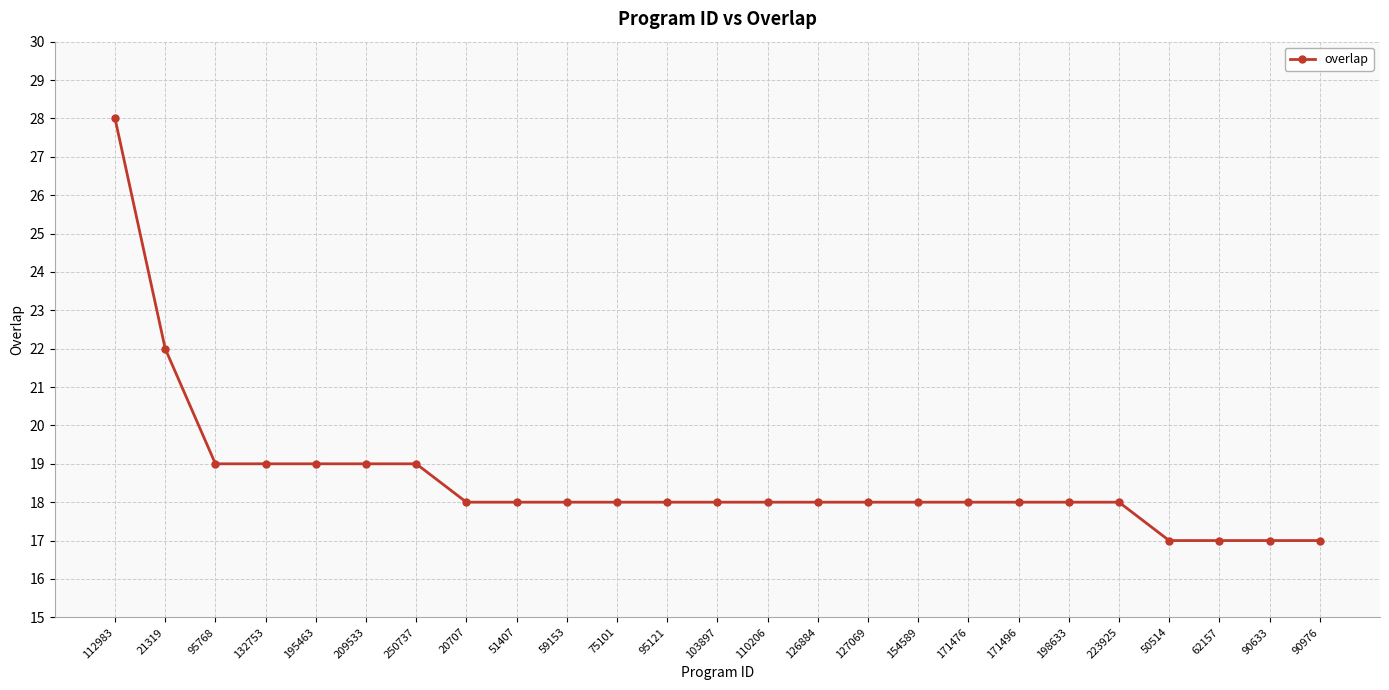

What position from the right is 198633?

6